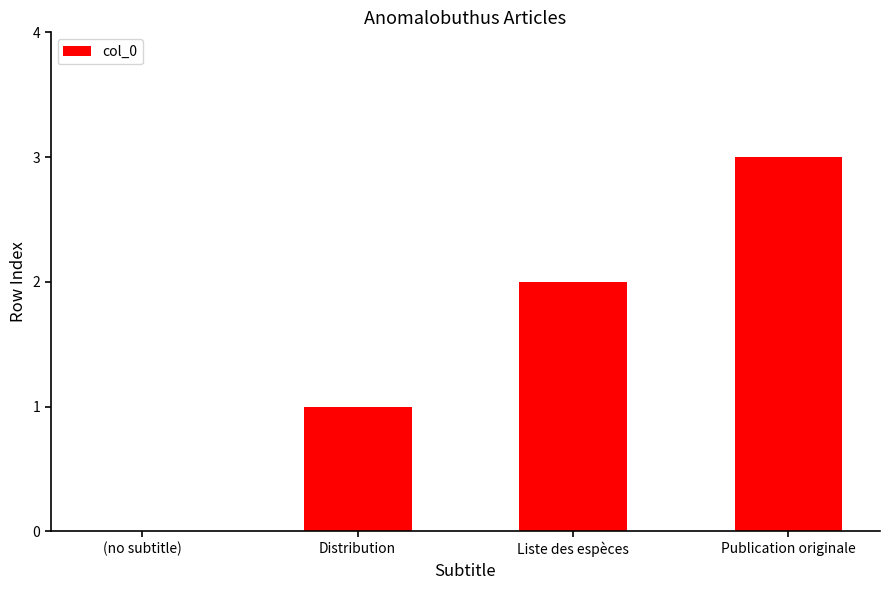

Reading left to right, list all the values displayed in this chart.

0	1	2	3